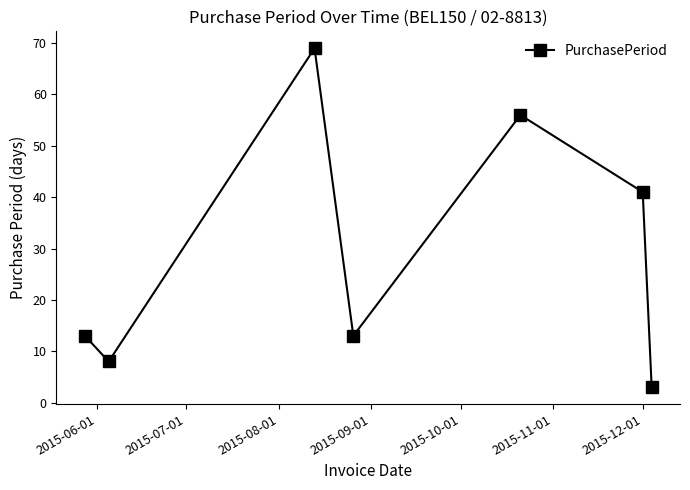

What is the value of the 7th point from the left?

3